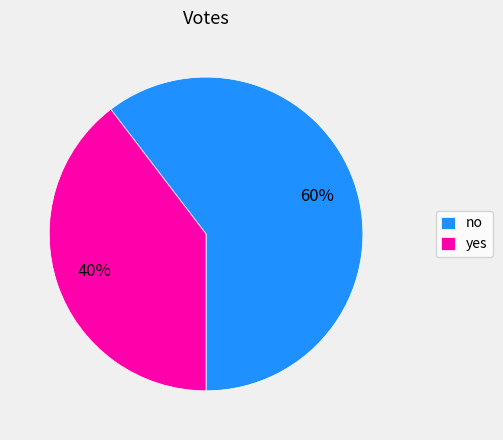

Is there any slice that represents more than half of the pie?

Yes